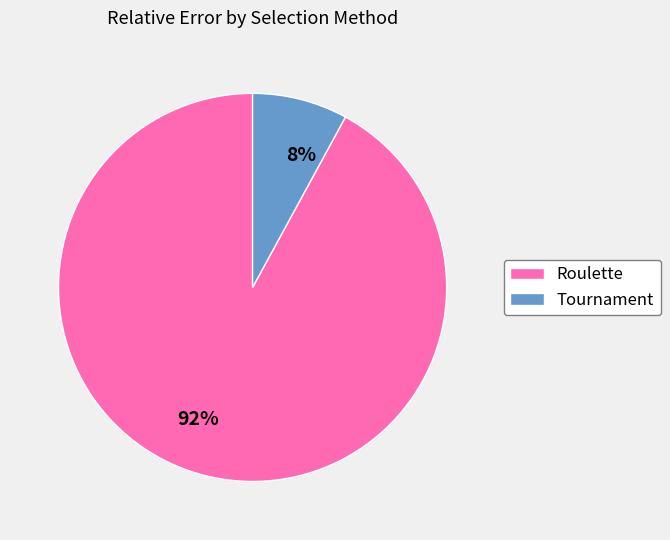

How many slices are in this pie chart?

2